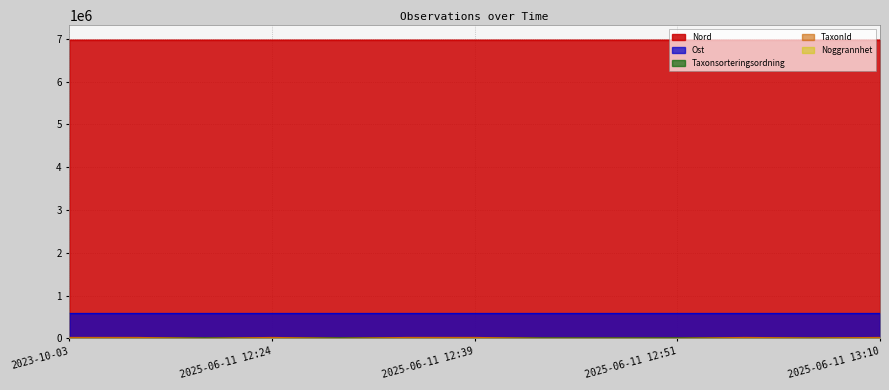

True or false: Nord has more than 2 interior local peaks.

True